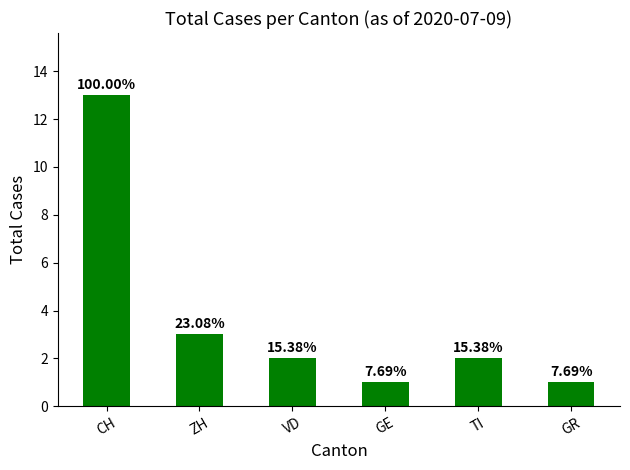

What is the label of the 4th bar from the left?

GE